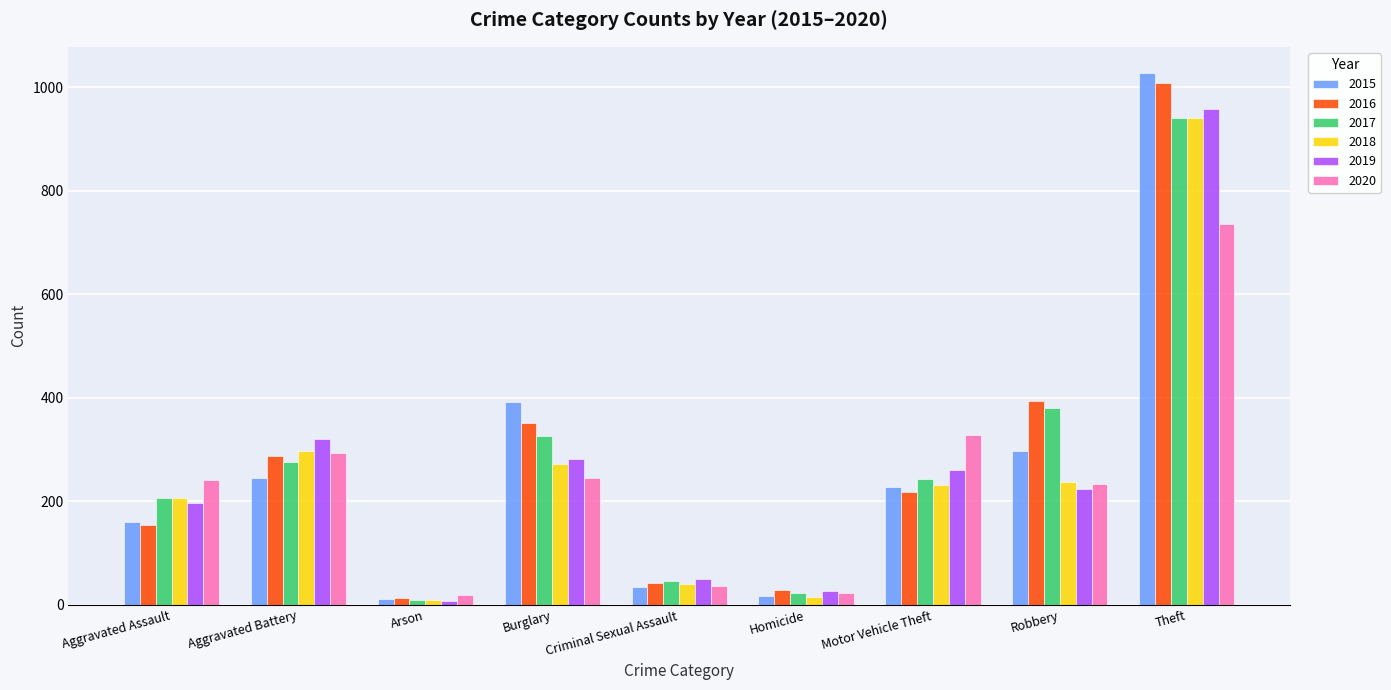

What is the maximum value shown in the chart?

1027